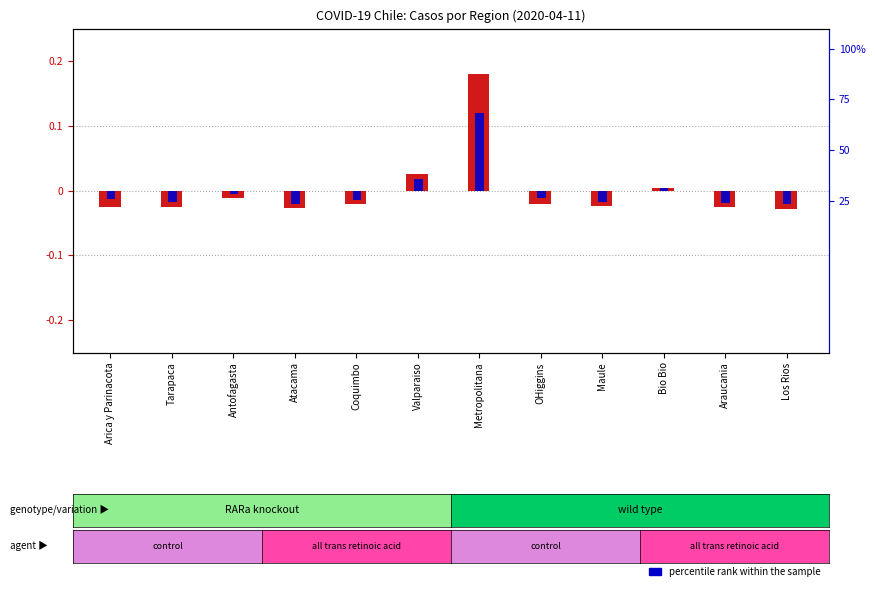

List the series in order of their peak value, highest first.

transformed count, percentile rank within the sample